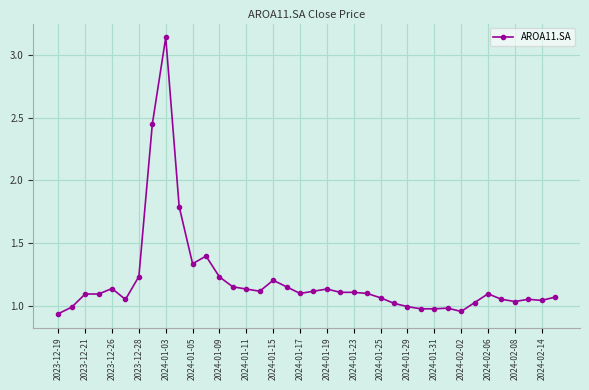

What is the sum of all values?

45.6